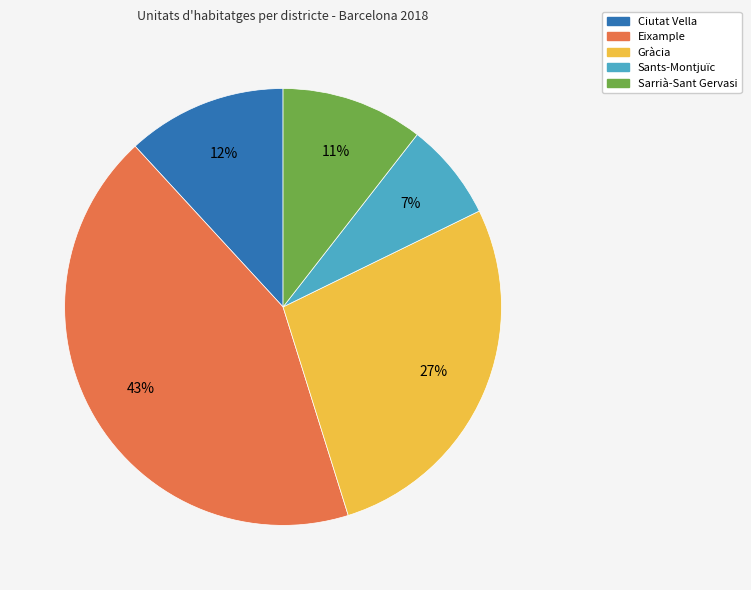

What percentage is the Ciutat Vella slice, to the nearest percent?

12%